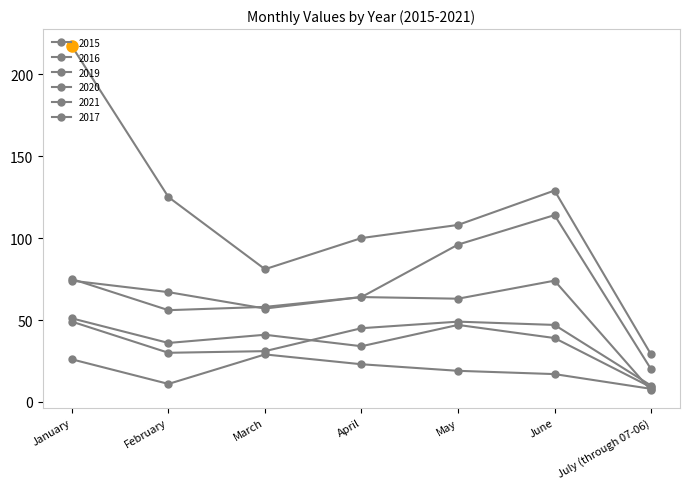

What is the maximum value shown in the chart?

217